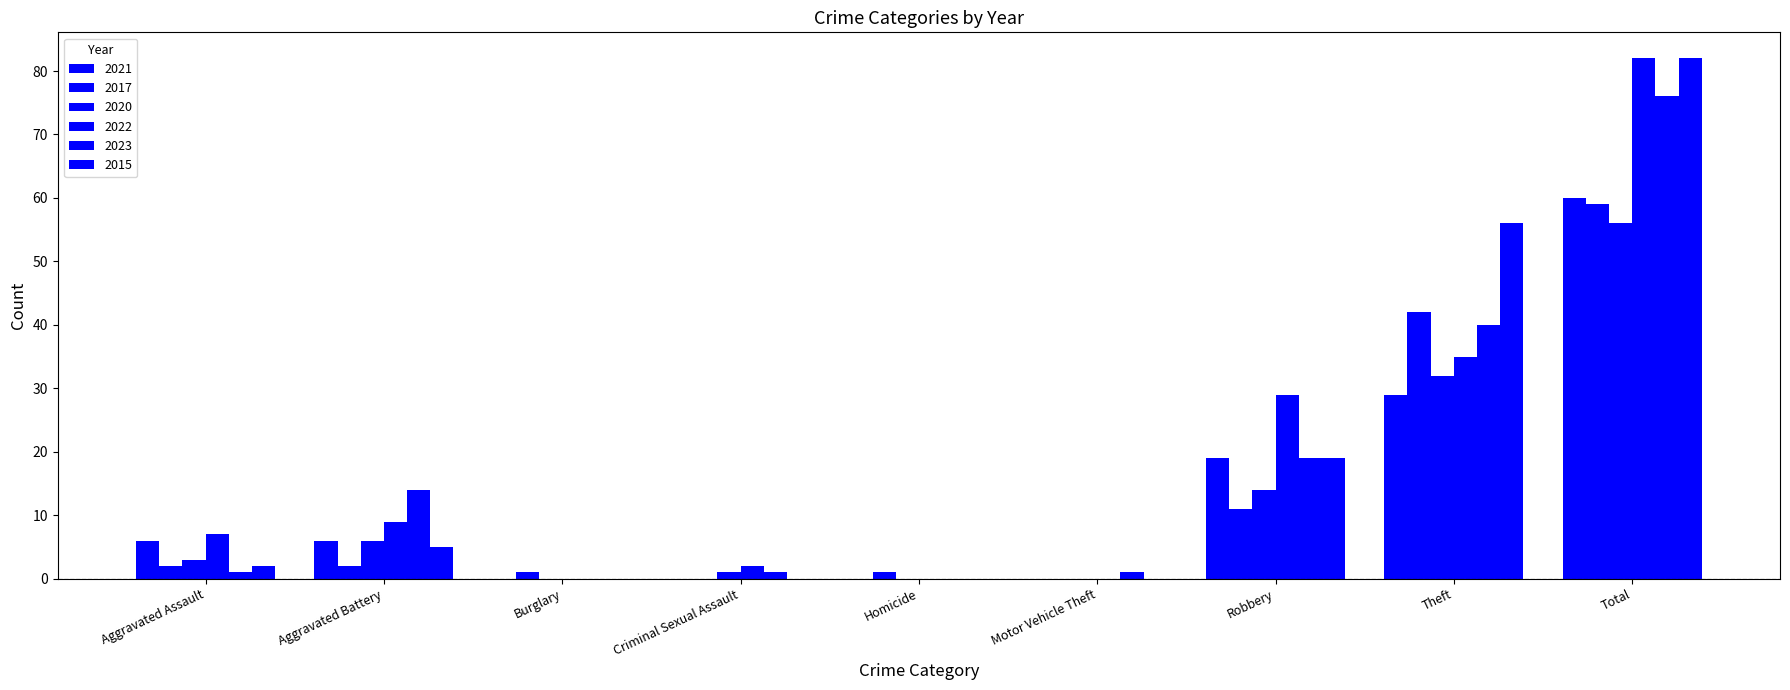

What is the sum of all 2021 values?

120